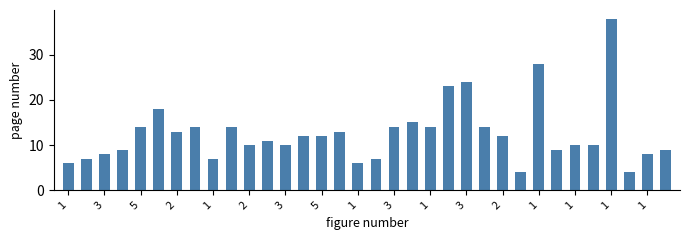

What is the maximum value shown in the chart?

38